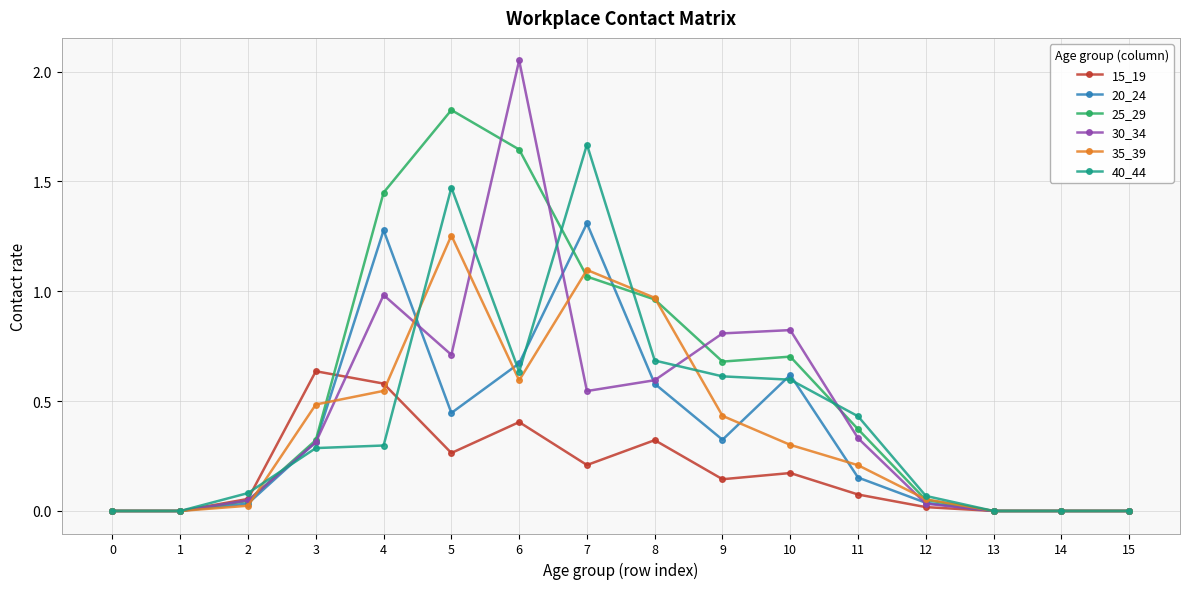

Does the chart have visible grid lines?

Yes